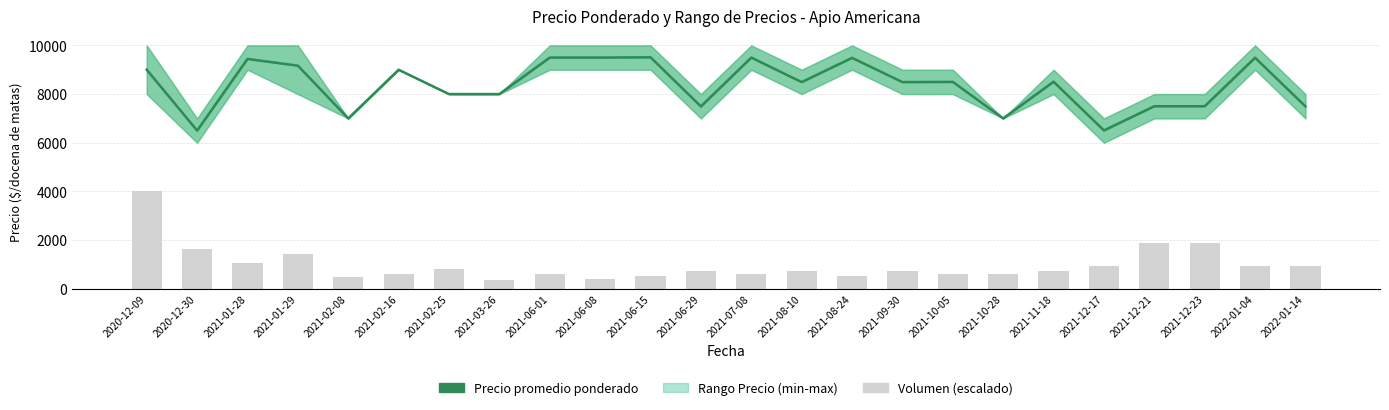

List the labels in order of Volumen (escalado) value, largest first.

2020-12-09, 2021-12-21, 2021-12-23, 2020-12-30, 2021-01-29, 2021-01-28, 2021-12-17, 2022-01-04, 2022-01-14, 2021-02-25, 2021-06-29, 2021-08-10, 2021-09-30, 2021-11-18, 2021-07-08, 2021-10-05, 2021-02-16, 2021-06-01, 2021-10-28, 2021-06-15, 2021-08-24, 2021-02-08, 2021-06-08, 2021-03-26